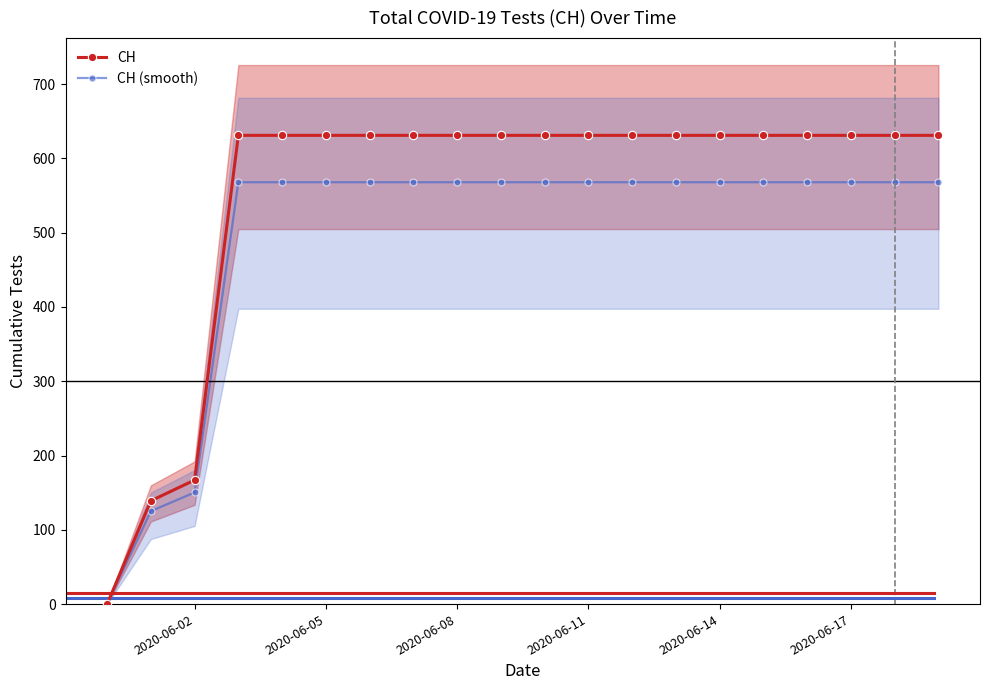

True or false: CH (smooth) and CH cross at least once.

False